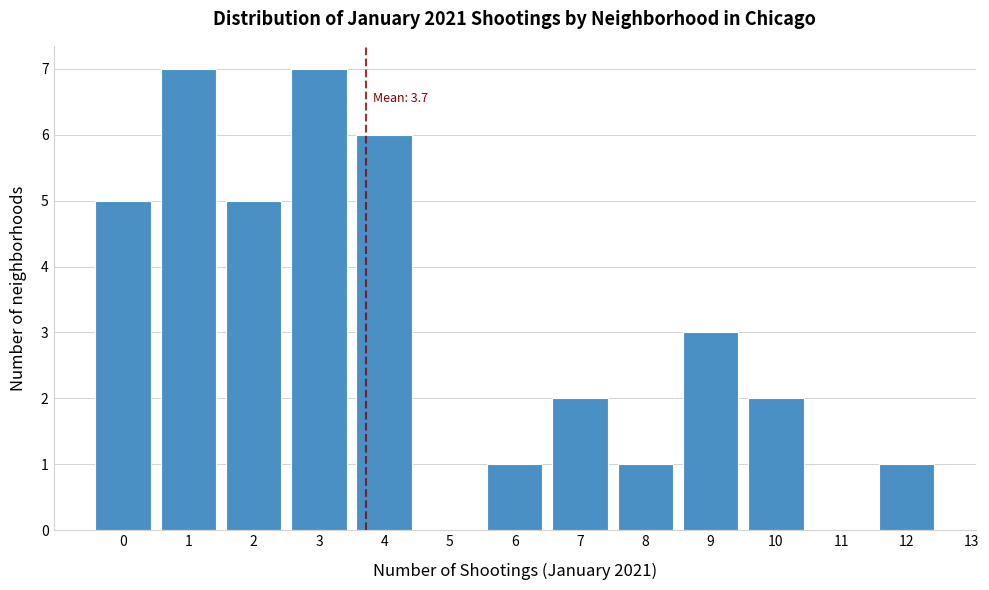

Reading left to right, list all the values displayed in this chart.

0=5	1=7	2=5	3=7	4=6	5=0	6=1	7=2	8=1	9=3	10=2	11=0	12=1